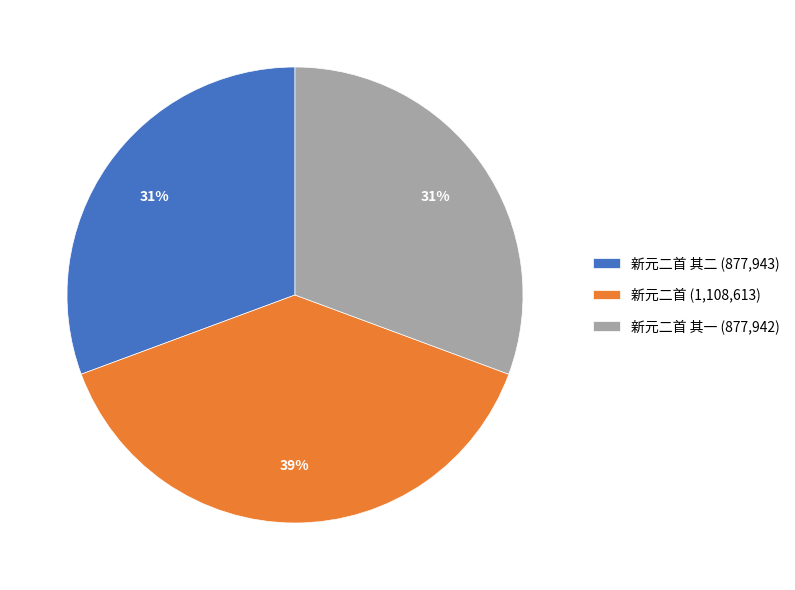

Is the sum of 新元二首 其二 (877,943) and 新元二首 其一 (877,942) greater than half?

Yes